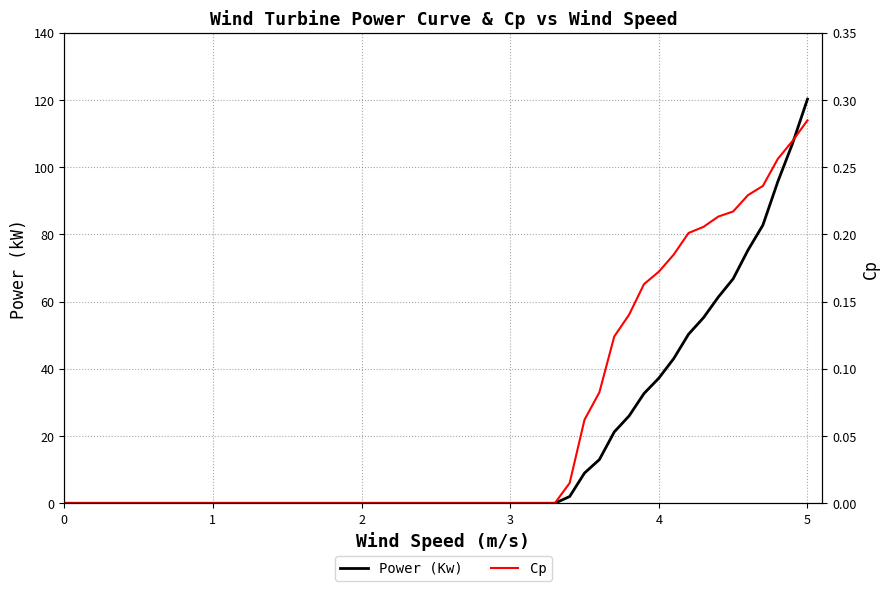

The value of Power (Kw) at 0 is 0.0. True or false?

True